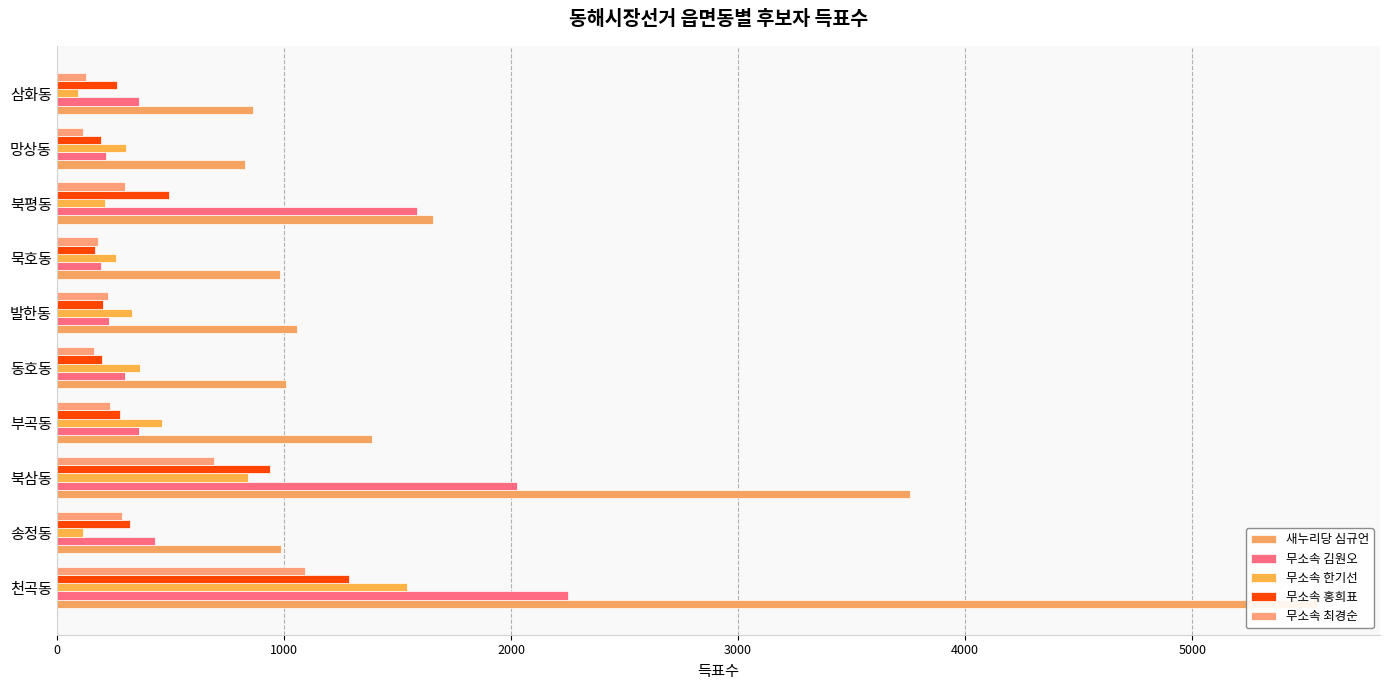

True or false: 무소속 홍희표 has a value of 127 at 9.

False